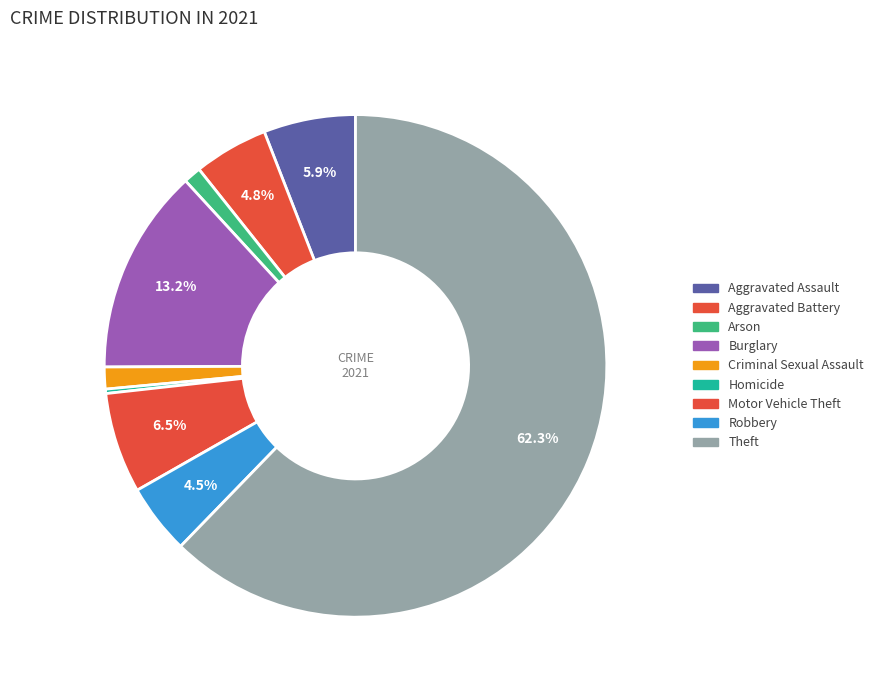

To the nearest percent, what is the average slice percentage?

11%